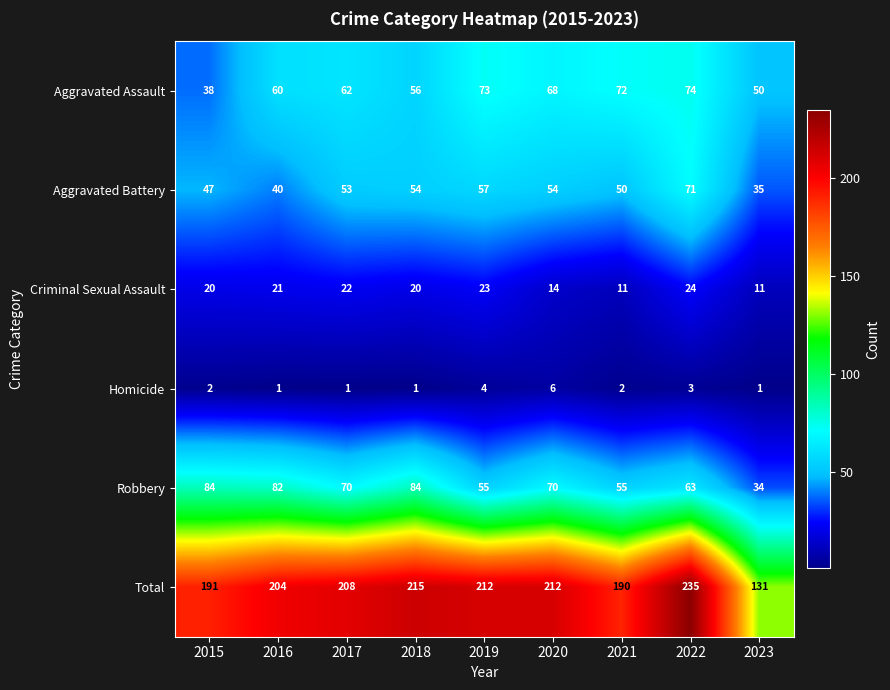

Rank the series by their maximum value, from highest to lowest.

Total, Robbery, Aggravated Assault, Aggravated Battery, Criminal Sexual Assault, Homicide